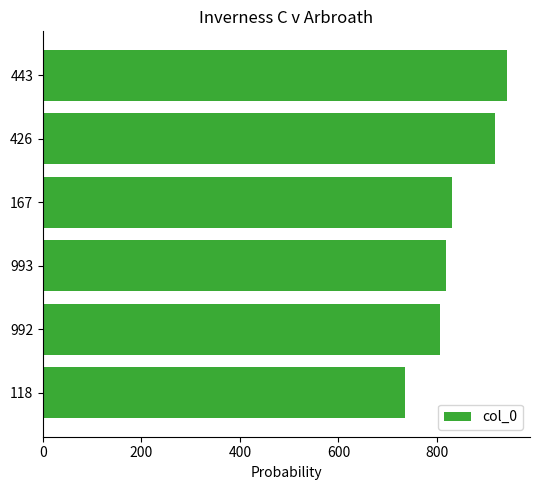

List the labels in order of value, largest first.

443, 426, 167, 993, 992, 118